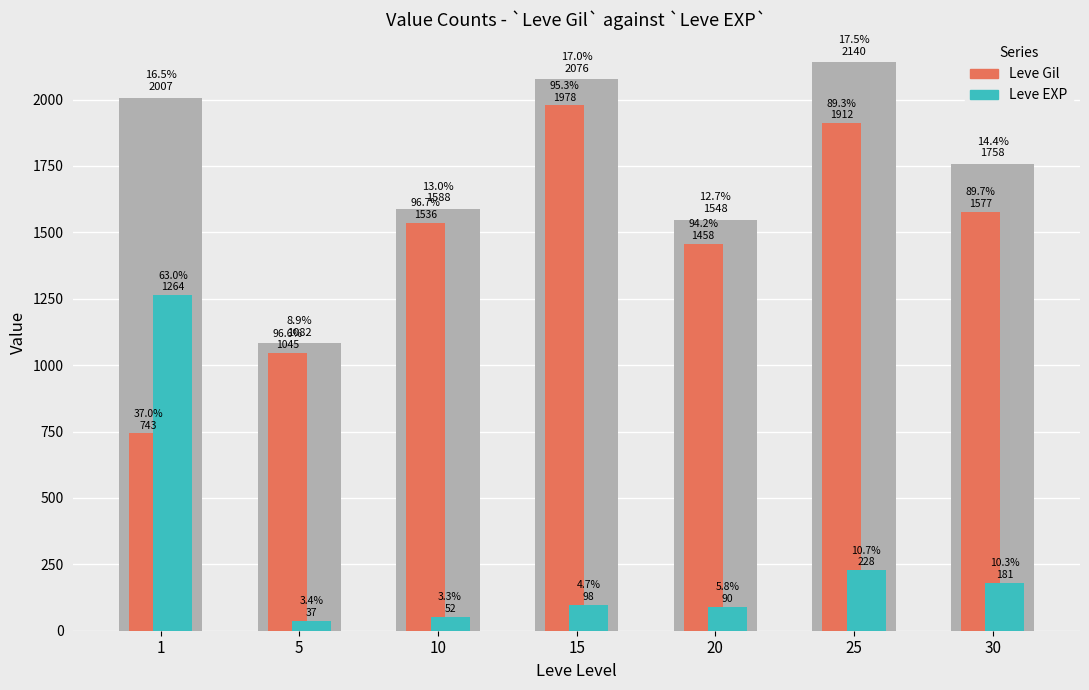

Reading left to right, extract all data points from this chart.

Leve Gil: 743	1045	1536	1978	1458	1912	1577
Leve EXP: 1264	37	52	98	90	228	181